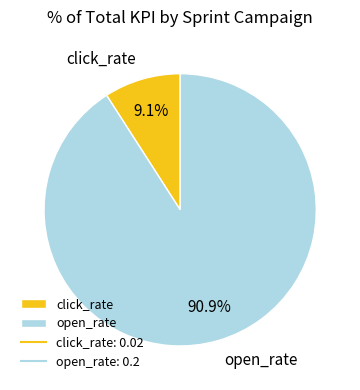

To the nearest percent, what is the difference between the largest and smallest slice percentages?

82%